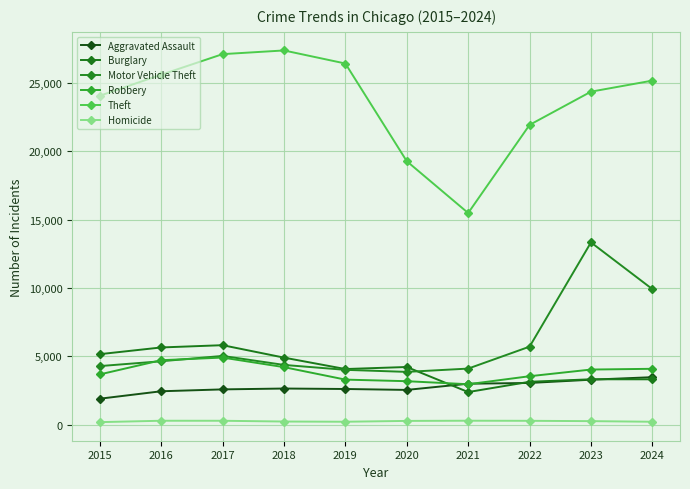

What is the spread (max minus min) of values at 2015?

23870